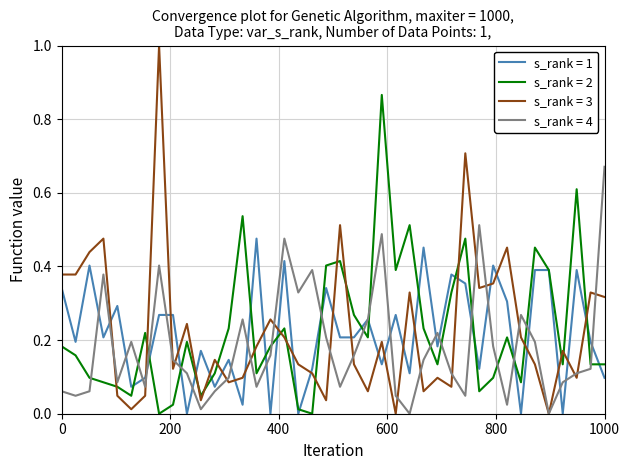

What are all the series names shown in the legend?

s_rank = 1, s_rank = 2, s_rank = 3, s_rank = 4